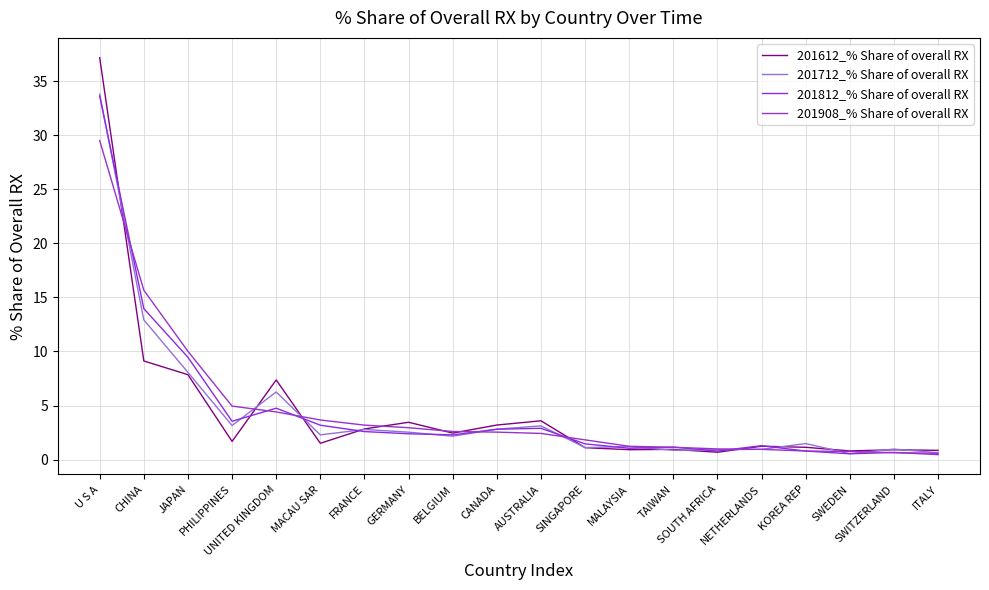

Where is 201908_% Share of overall RX nearest to the value 15?

CHINA